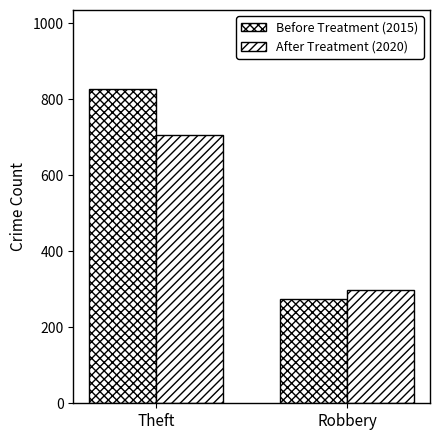

List the series in order of their overall mean, highest first.

Before Treatment (2015), After Treatment (2020)